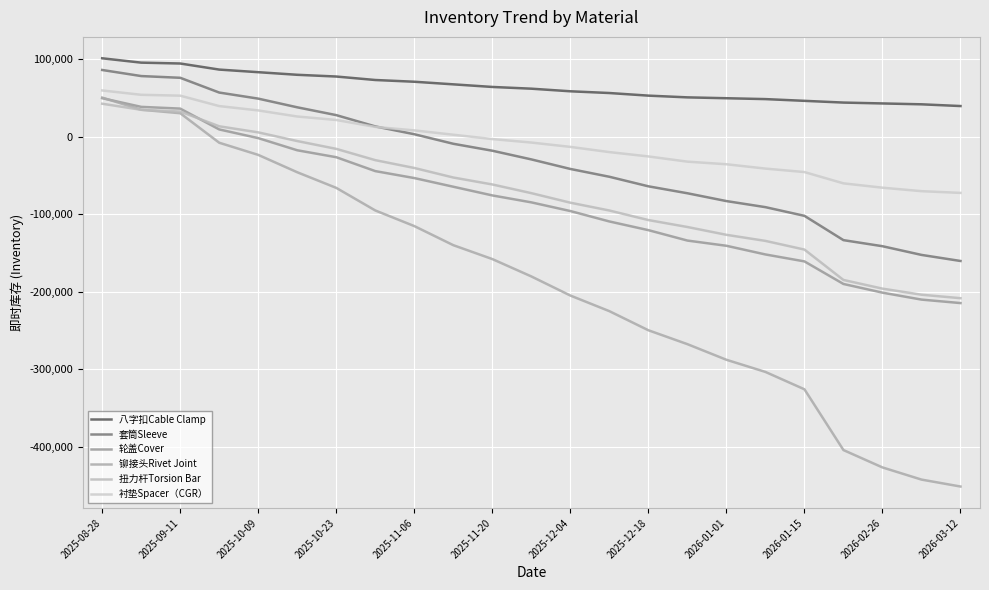

Does the chart have visible grid lines?

Yes